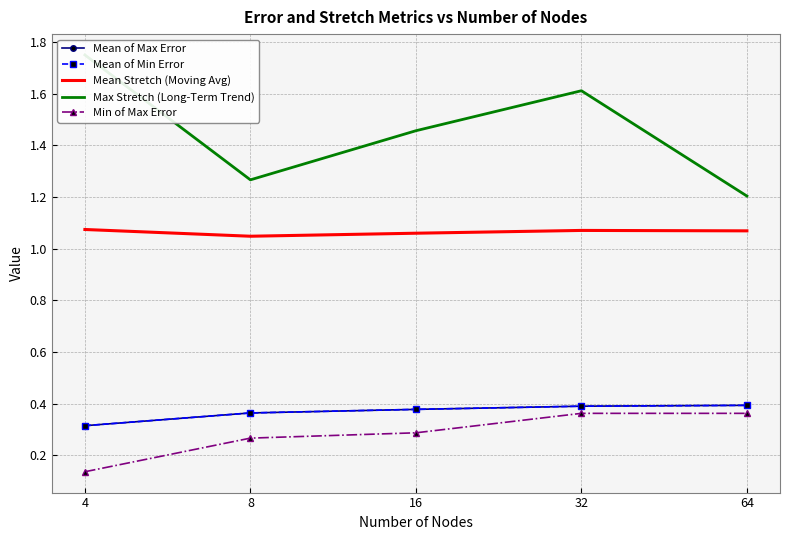

List the labels in order of Mean of Max Error value, smallest first.

4, 8, 16, 32, 64